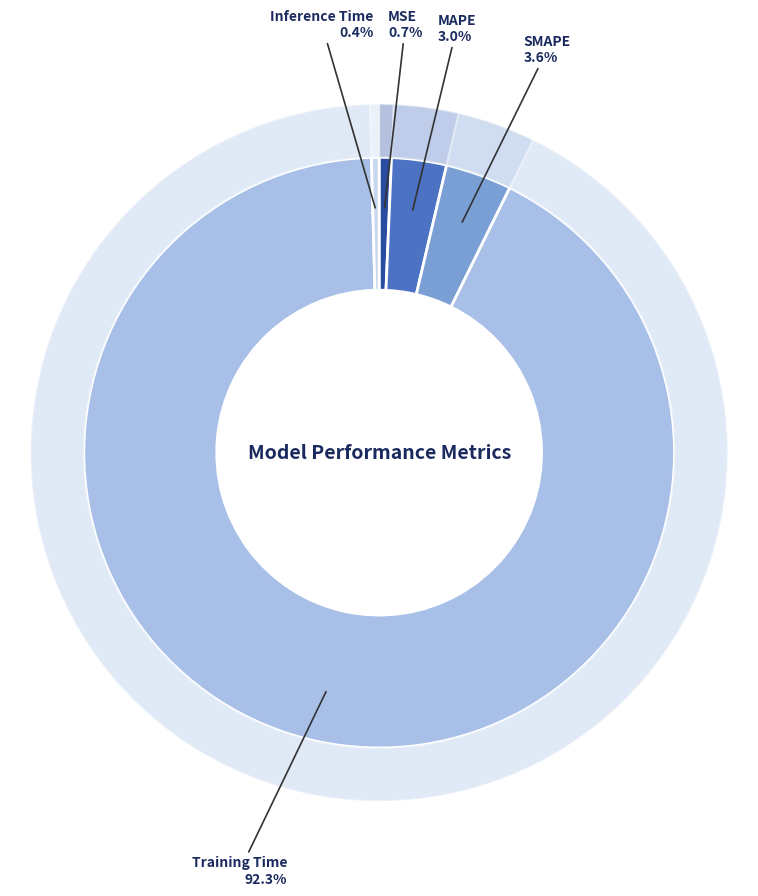

True or false: MAPE accounts for 3% of the total.

True